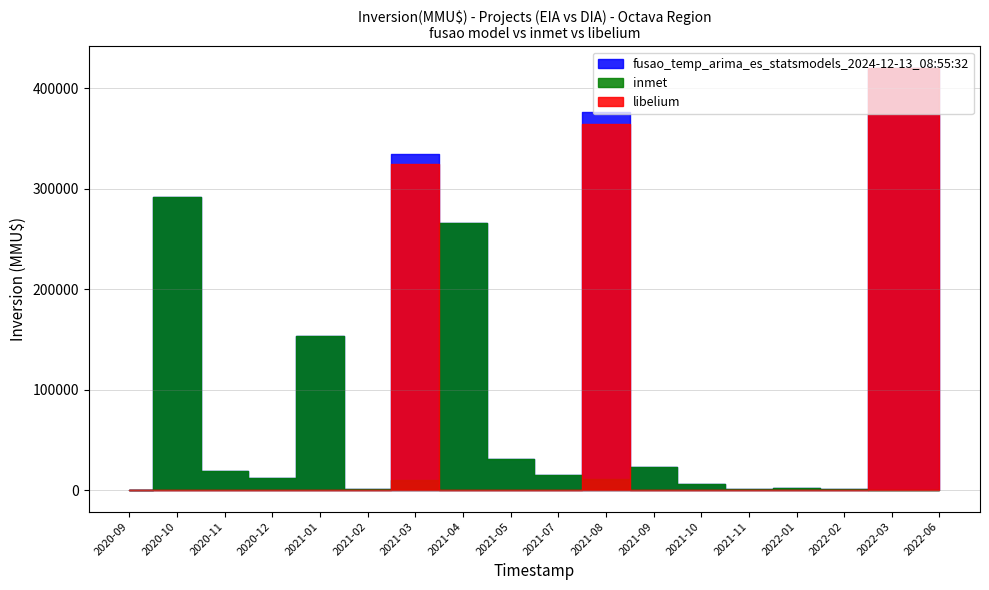

Does the chart display data point markers on the line(s)?

No